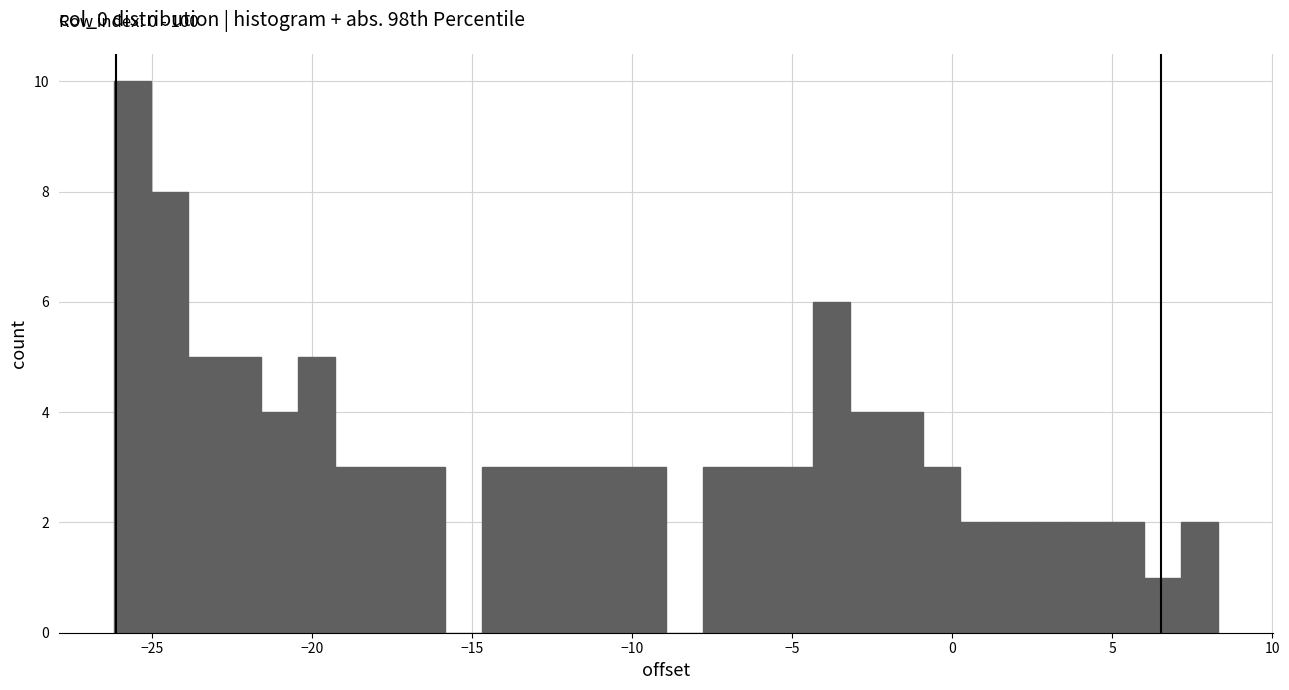

Around what value on the x-axis is the tallest bar? Give the approximate position of its centre, as read against the axis.

-25.5